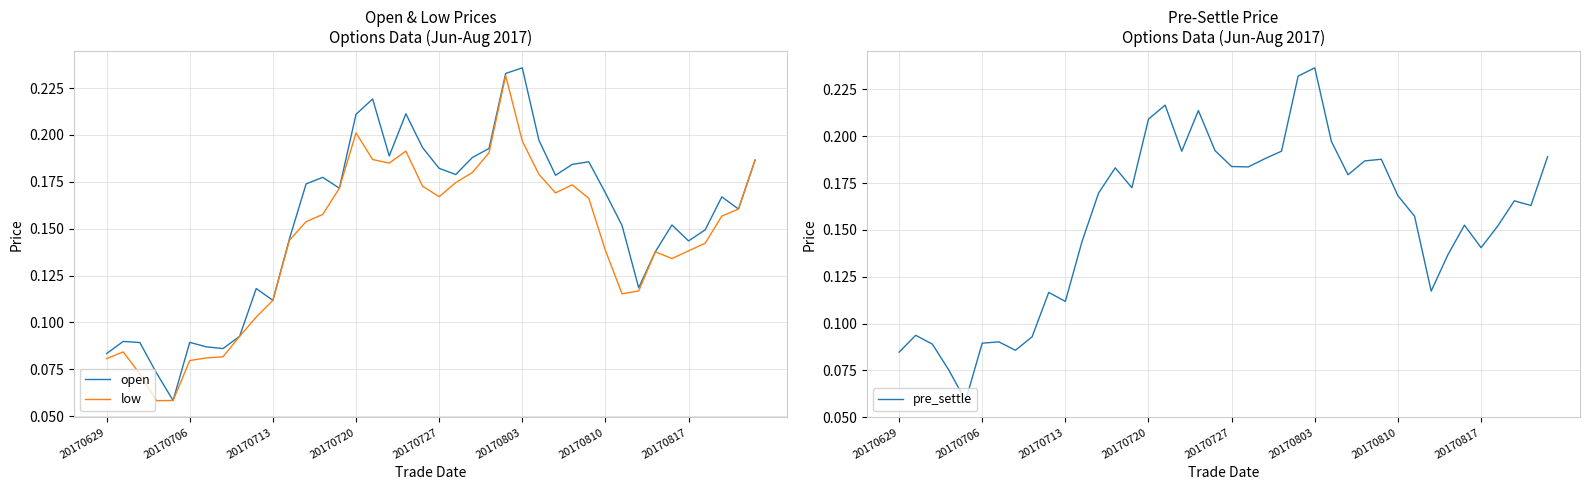

Is it true that open equals 0.2 at 20170817?

False